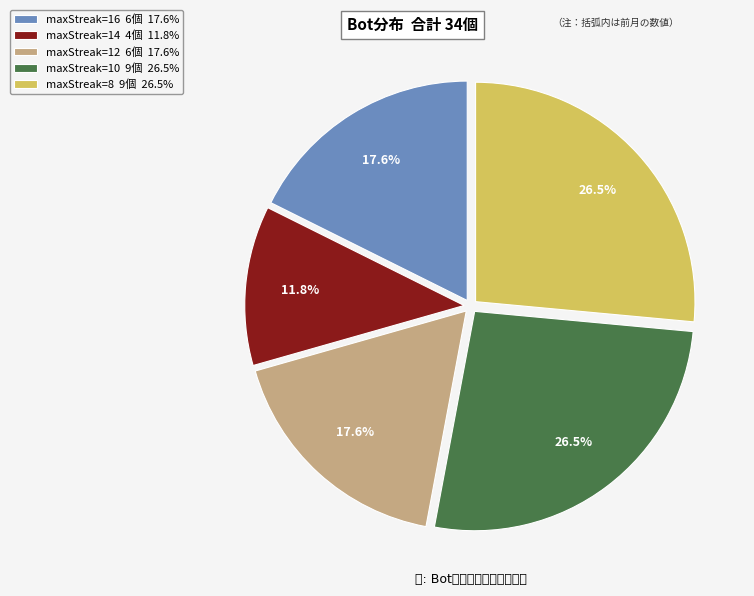

How much of the chart is everything except maxStreak=12 6個 17.6%?

82.4%